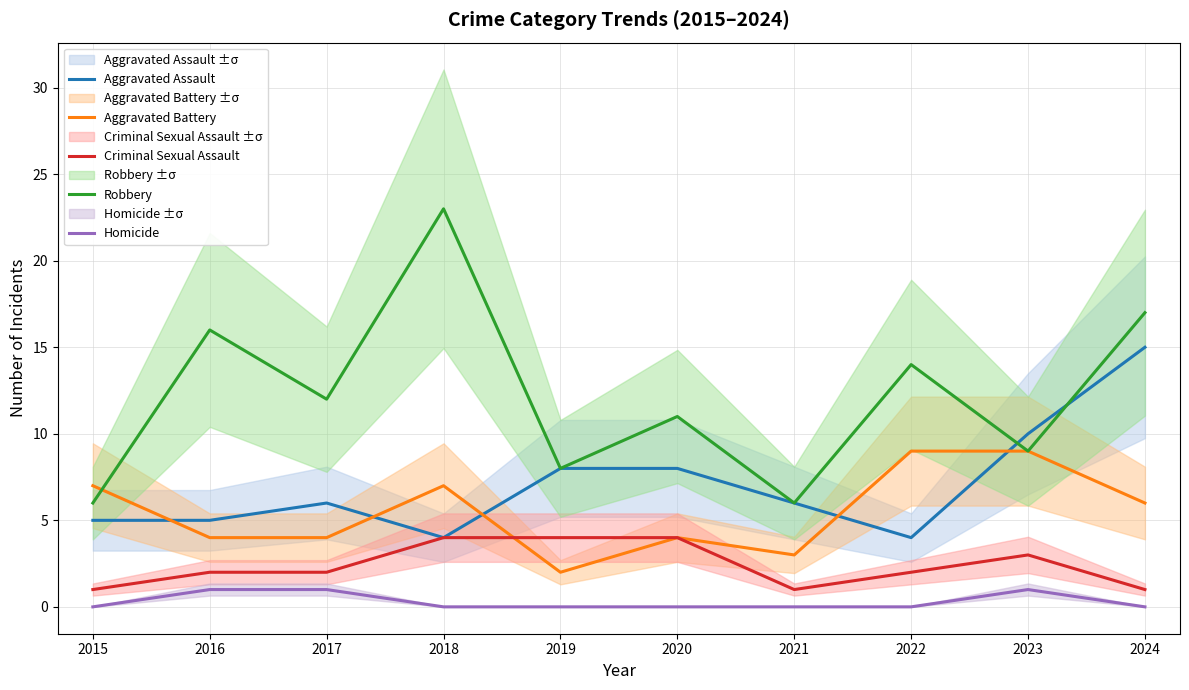

At which category does Aggravated Assault reach its first local valley?

2018